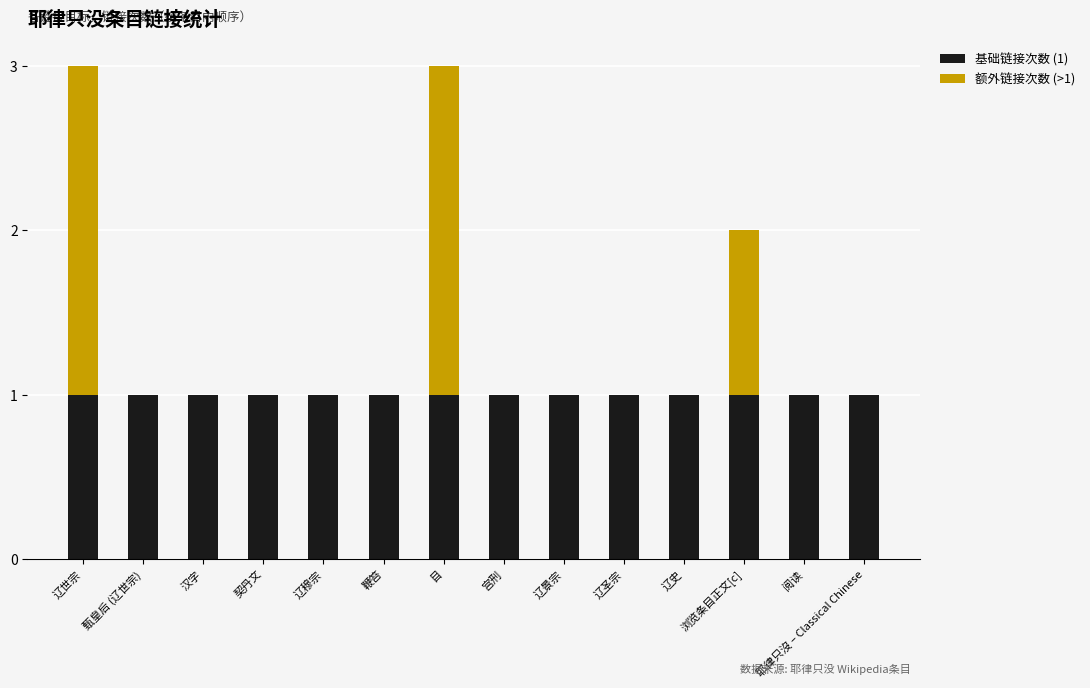

The value of 基础链接次数 (1) at 辽世宗 is 2. True or false?

False